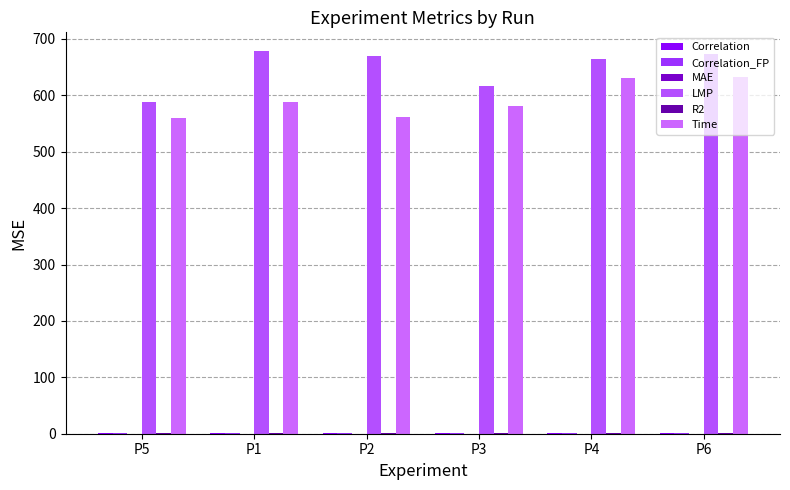

Reading left to right, extract all data points from this chart.

Correlation: P5=0.6	P1=0.5	P2=0.5	P3=0.5	P4=1.0	P6=0.5
Correlation_FP: P5=0.6	P1=0.4	P2=0.5	P3=0.5	P4=1.0	P6=0.5
MAE: P5=0.0	P1=0.0	P2=0.0	P3=0.0	P4=0.0	P6=0.0
LMP: P5=588.5	P1=677.8	P2=669.7	P3=616.2	P4=665.0	P6=673.7
R2: P5=1.0	P1=1.0	P2=1.0	P3=1.0	P4=1.0	P6=1.0
Time: P5=559.9	P1=587.8	P2=561.5	P3=581.2	P4=630.5	P6=632.3